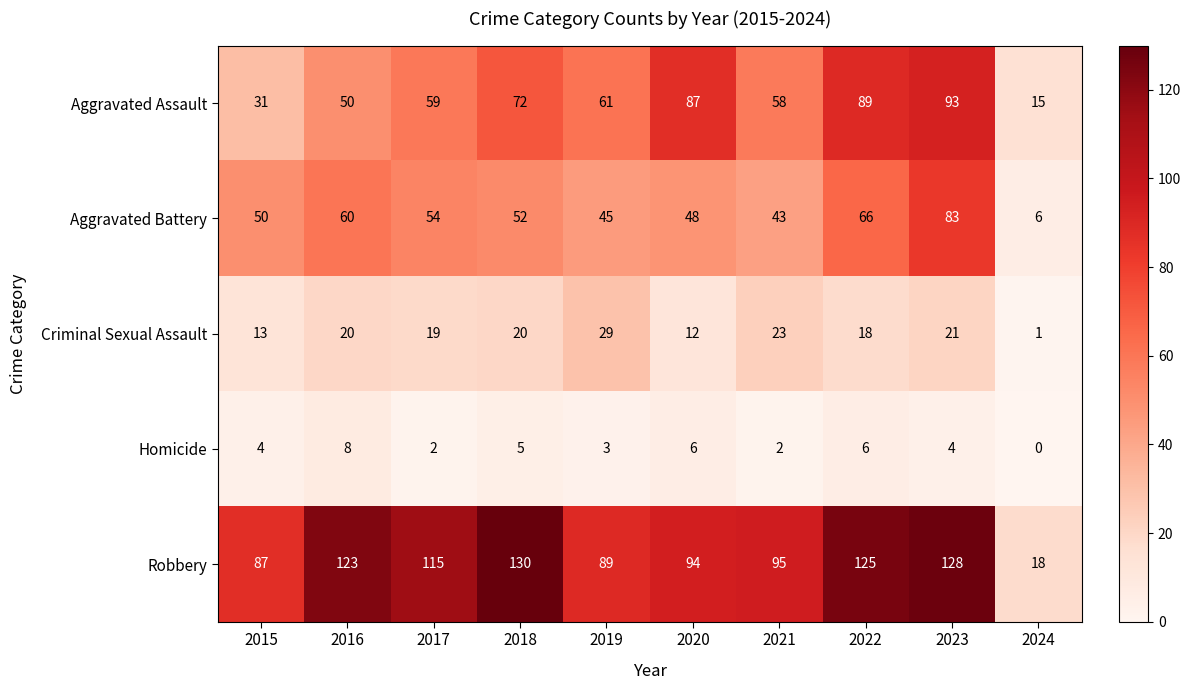

What is the sum of all Criminal Sexual Assault values?

176